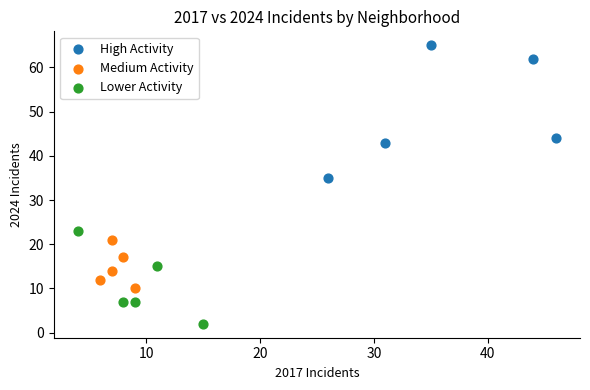

Which series contains the lowest Y value?

Lower Activity